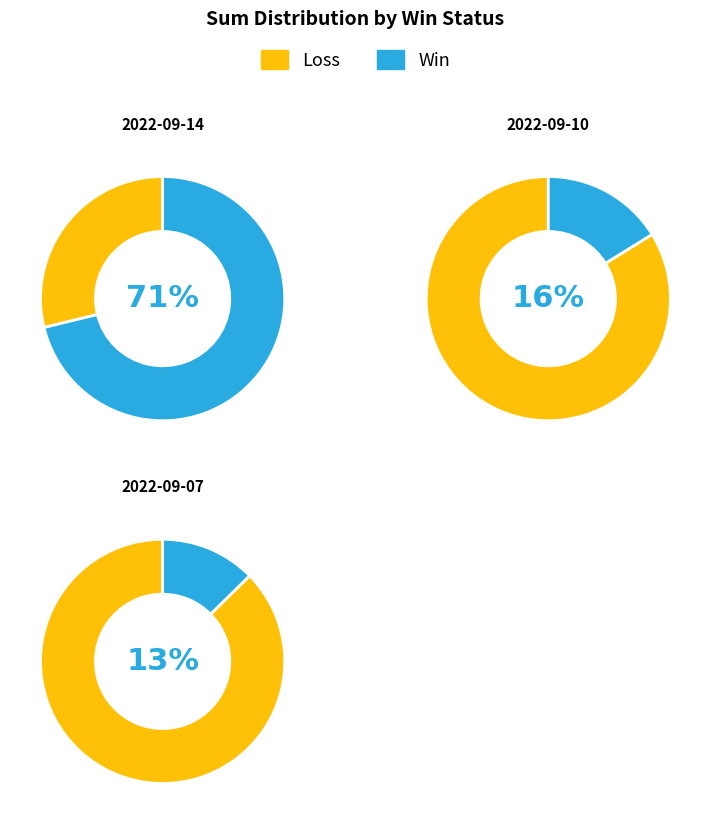

What is the difference between the highest and lowest values at 2022-09-07?

3.4